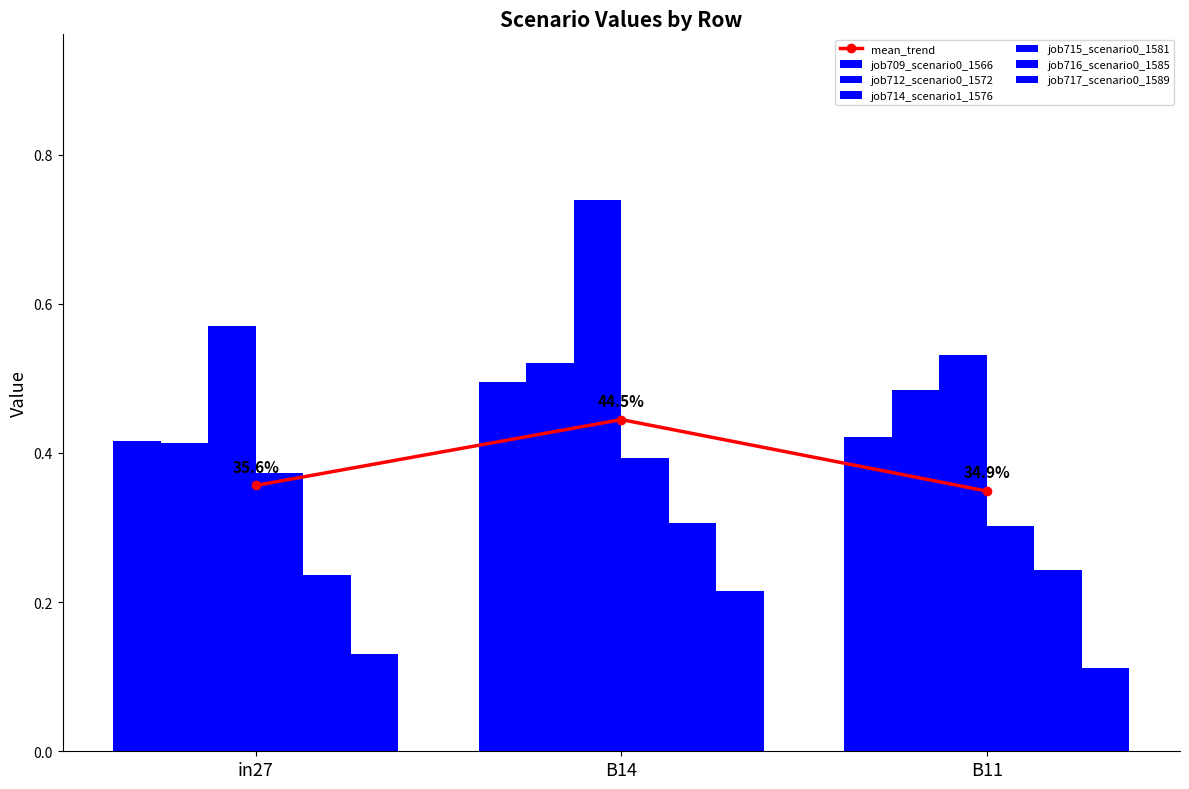

True or false: job714_scenario1_1576 has a value of 1.1 at B14.

False